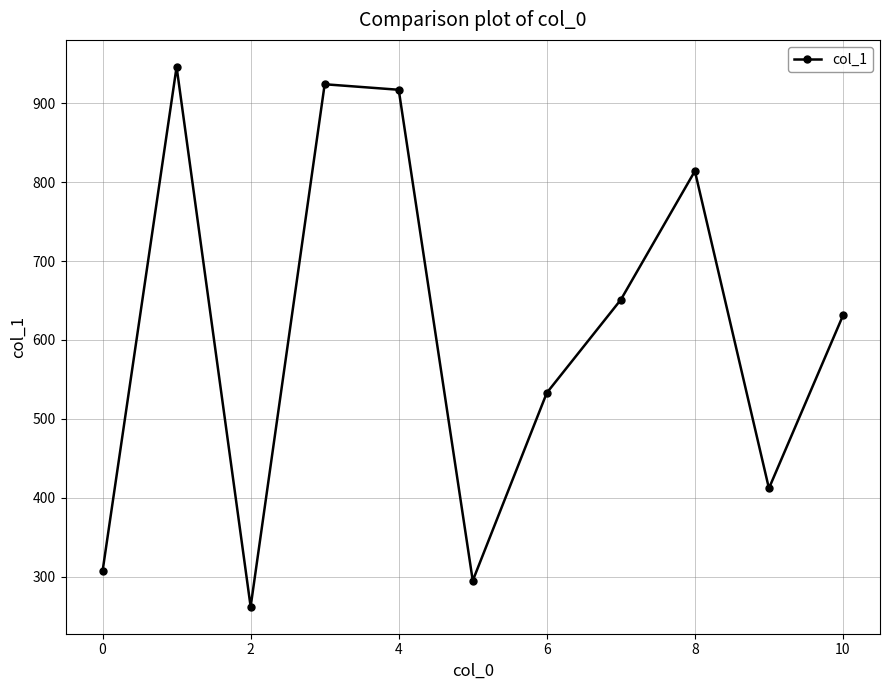

What is the maximum value shown in the chart?

946